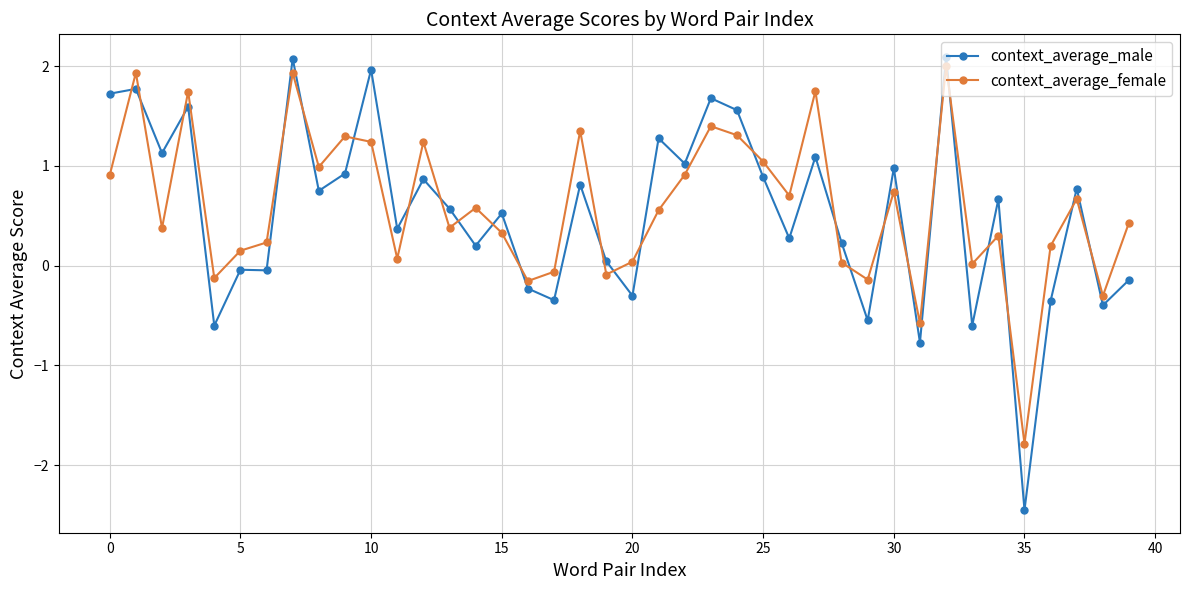

Which series has the widest spread of values?

context_average_male